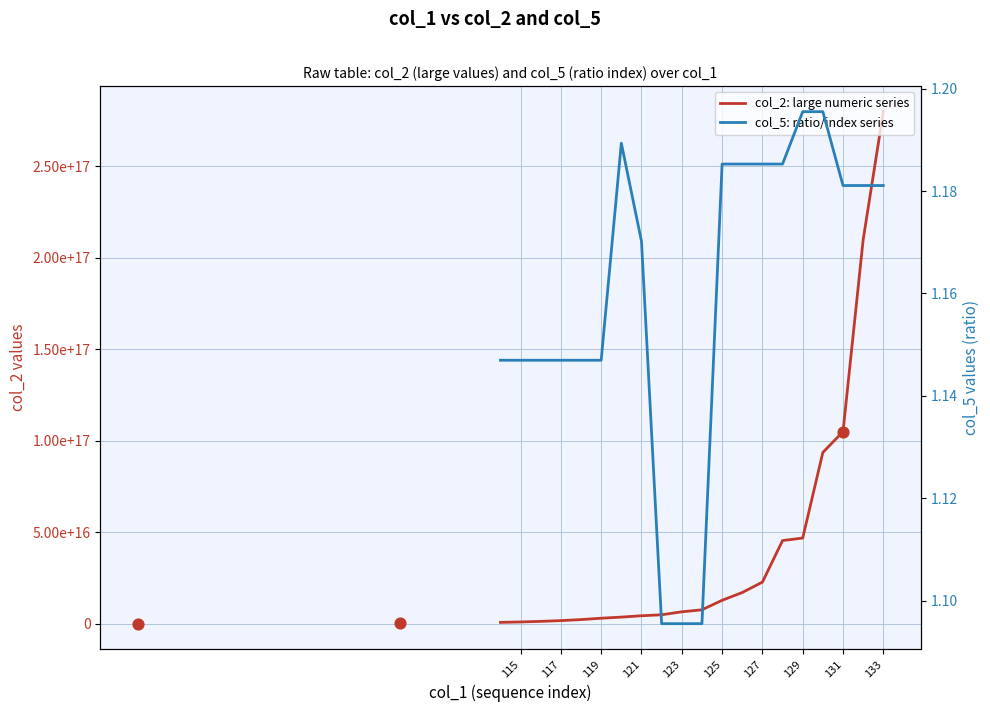

At which category is the sum across all series the highest?

133